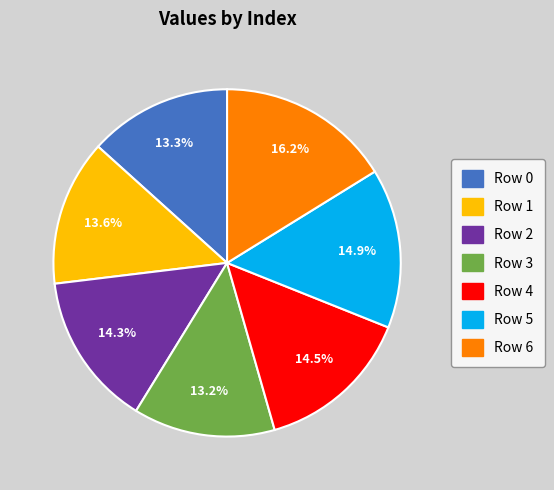

What is the ratio of the value at Row 5 to the value at Row 4?

1.0